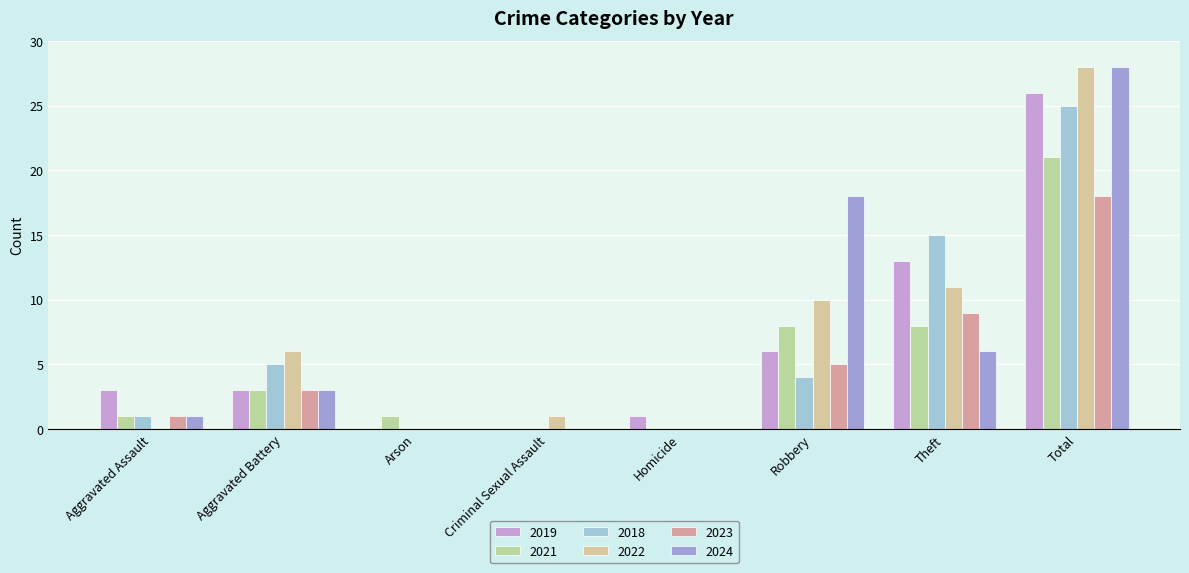

Rank the series at Theft from highest to lowest value.

2018, 2019, 2022, 2023, 2021, 2024